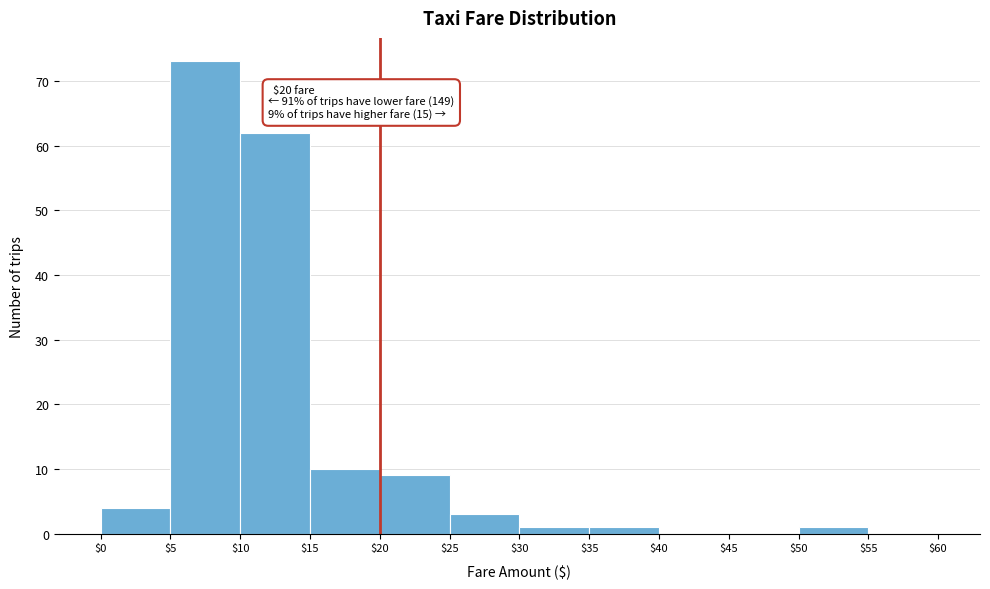

Which range on the x-axis has the tallest bar?

$5 to $10